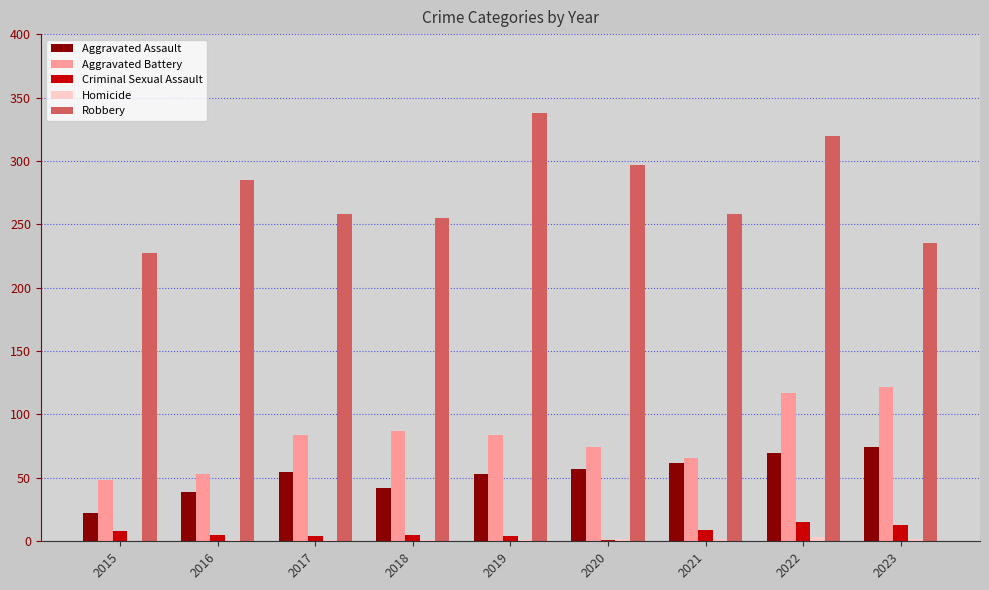

What is the approximate value of Aggravated Battery at 2023, to the nearest 10?

120